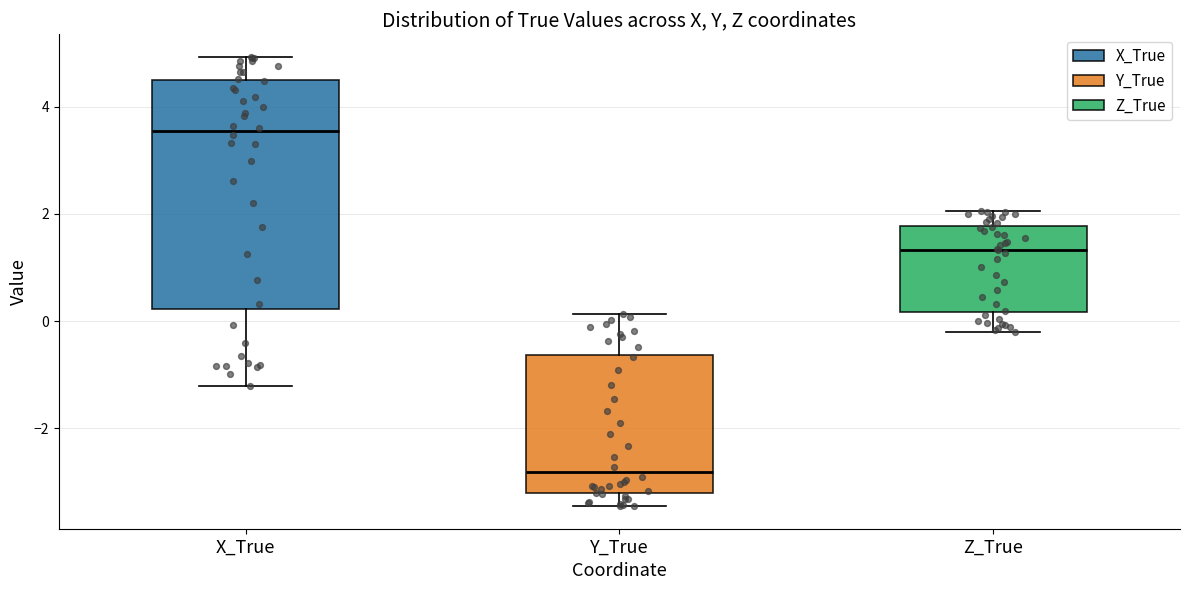

Which box's median line is the lowest?

Y_True